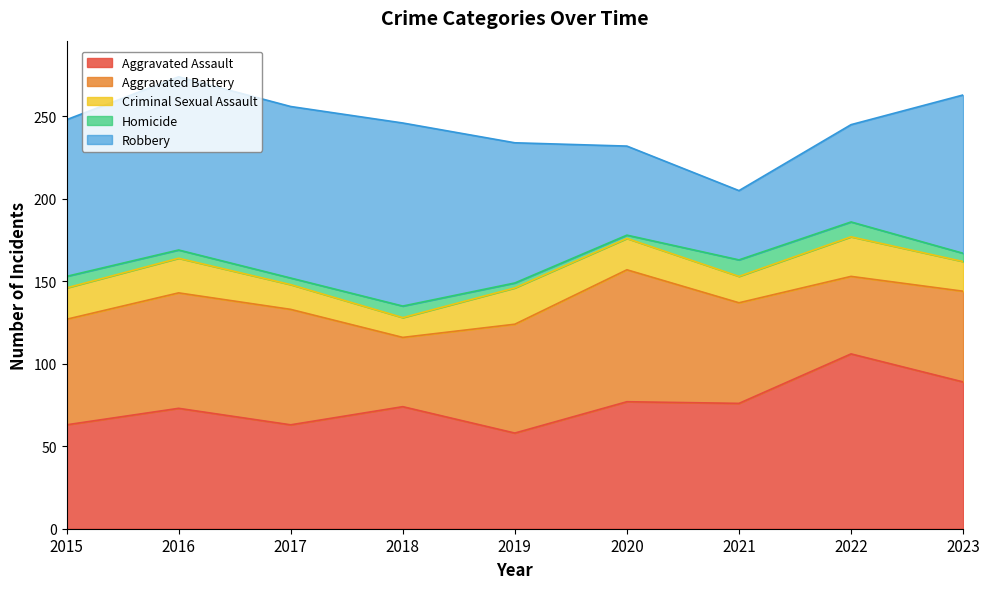

How many data points does each series have?

9